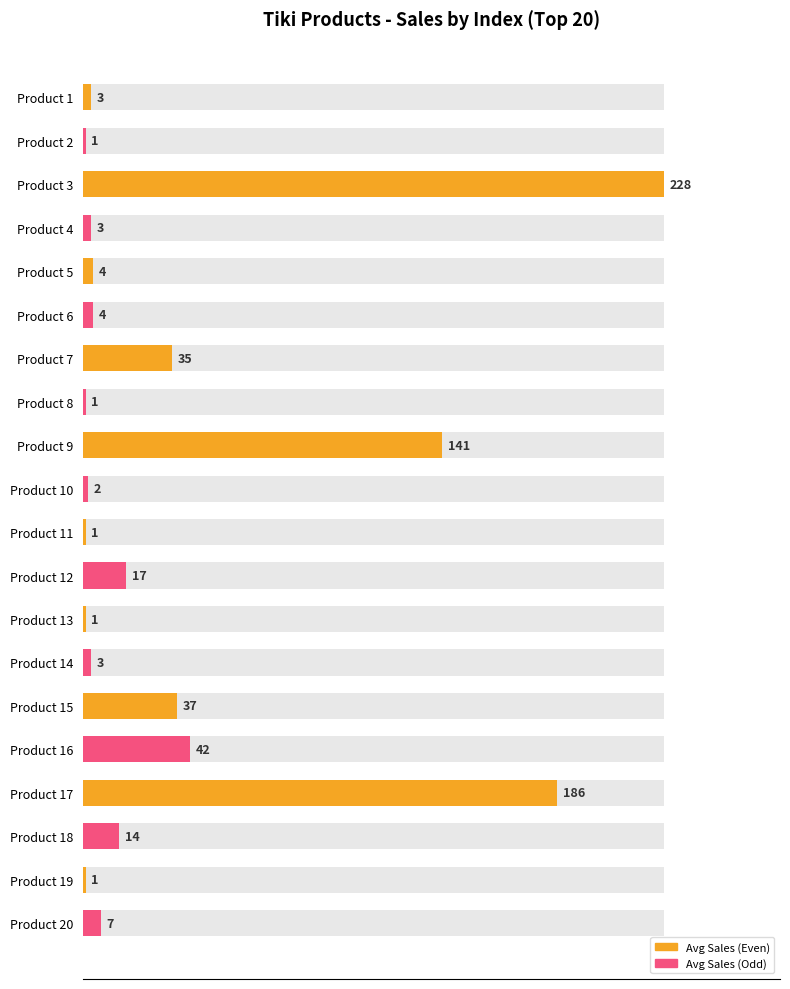

What is the value of the 16th bar from the left?

42